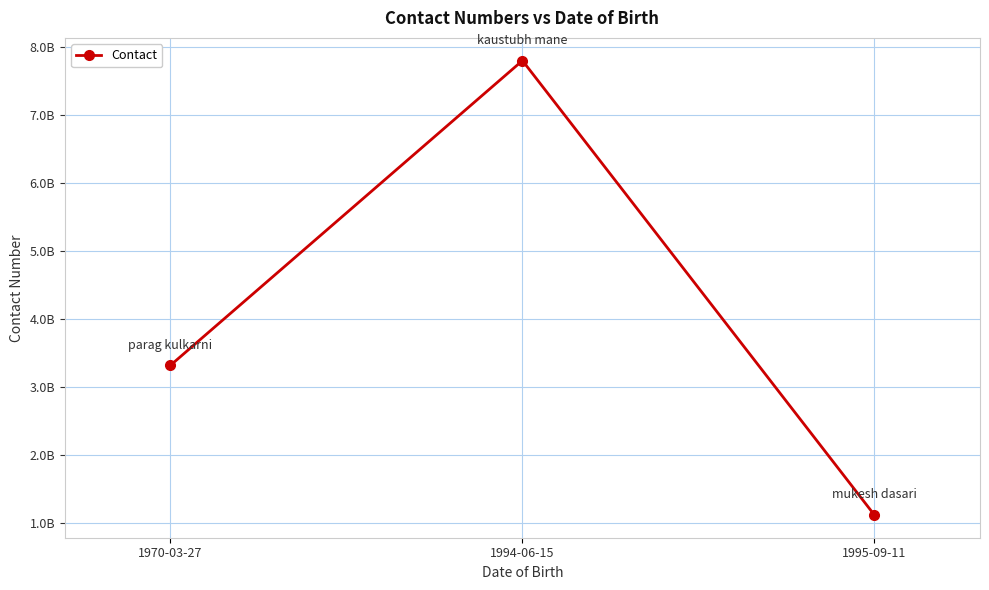

What is the change in value from 1970-03-27 to 1995-09-11?

-2199780000